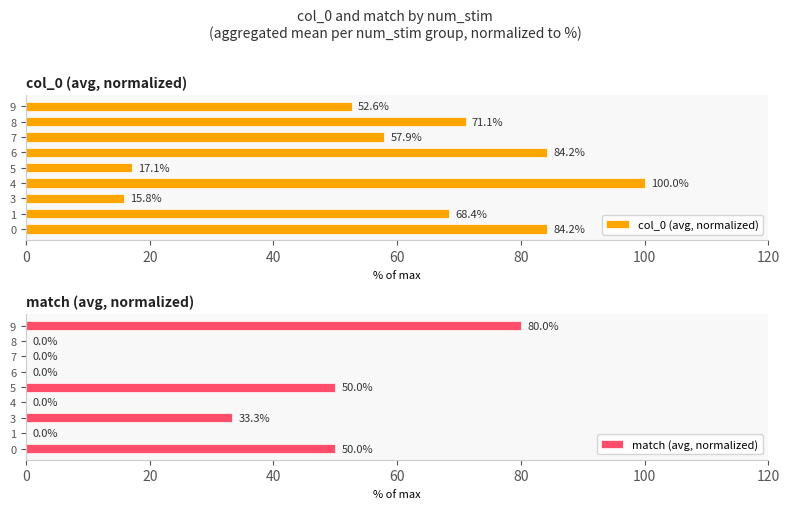

What is the value of the col_0 (avg, normalized) bar at the 1st from the left?

84.2